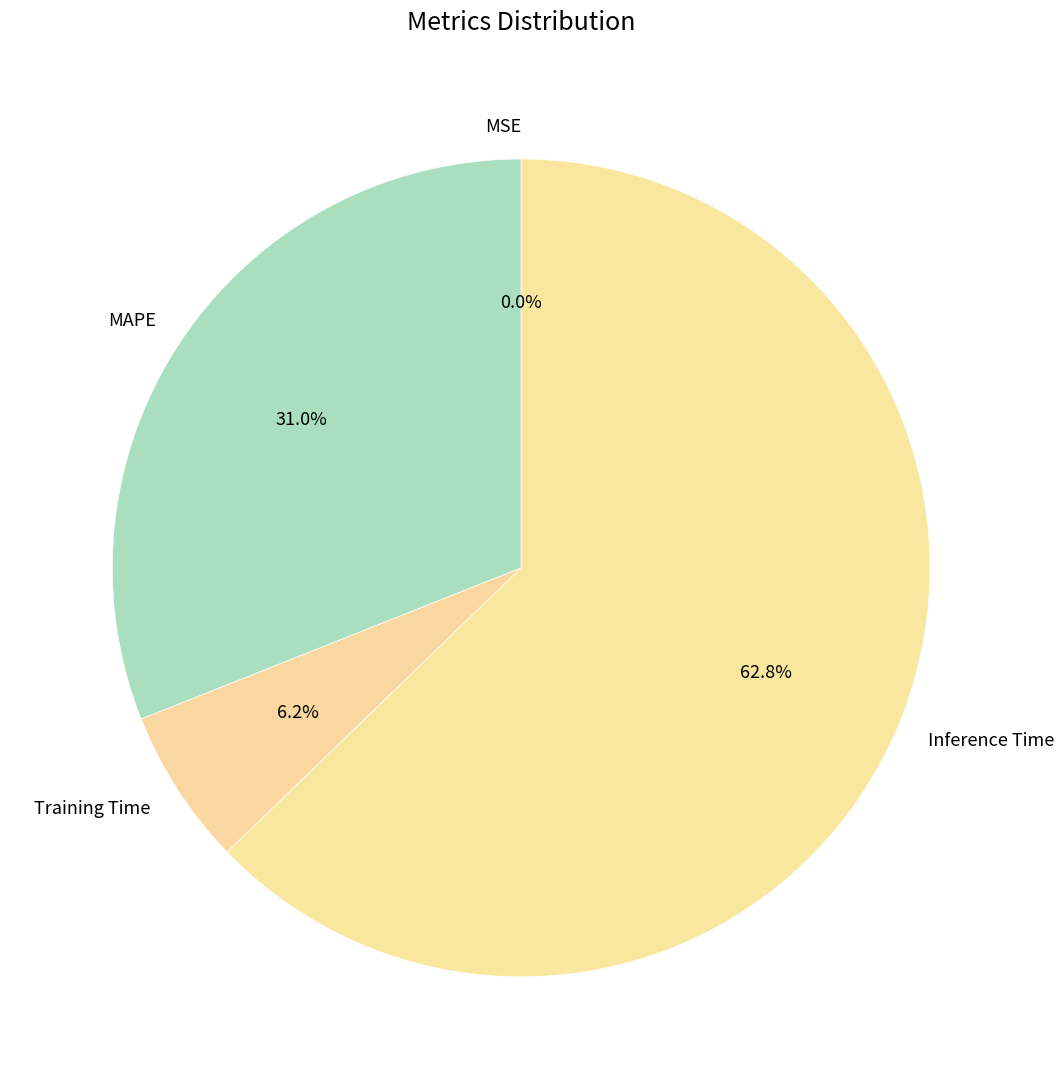

Is the sum of MSE and Inference Time greater than half?

Yes